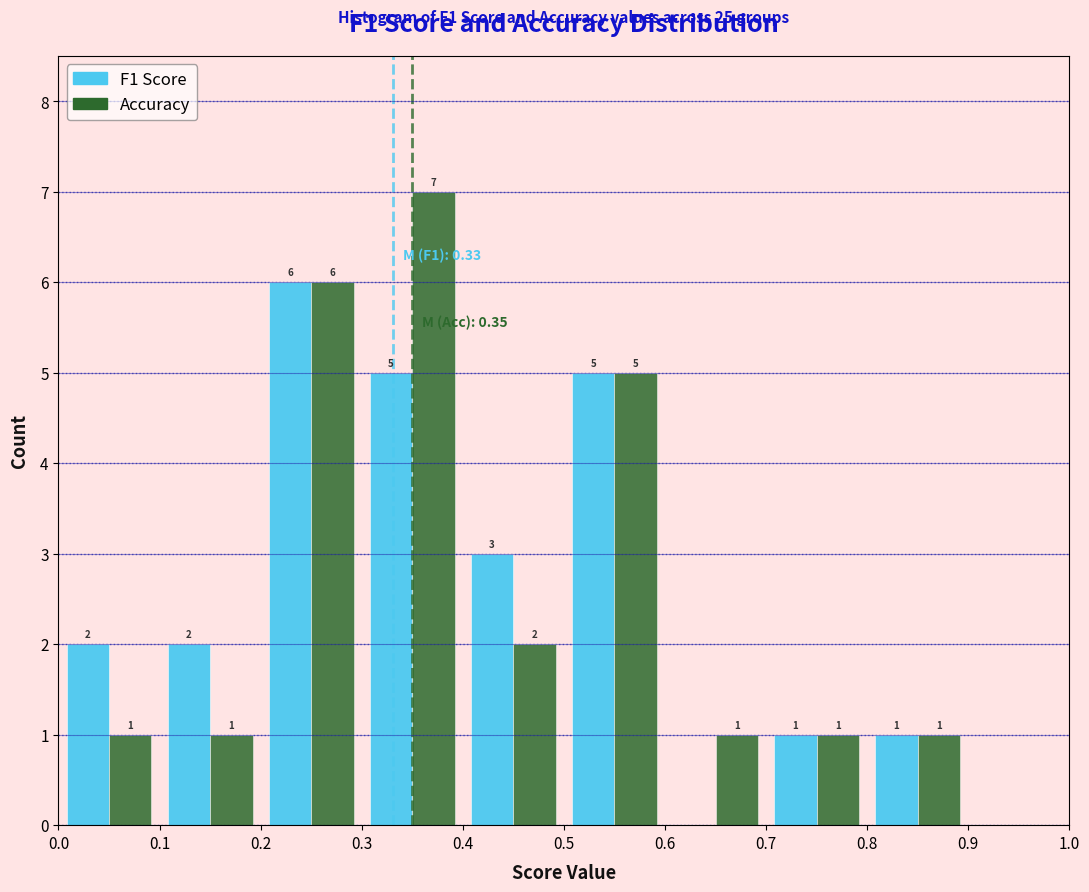

In the F1 Score series, which range on the x-axis has the tallest bar?

0.2 to 0.3